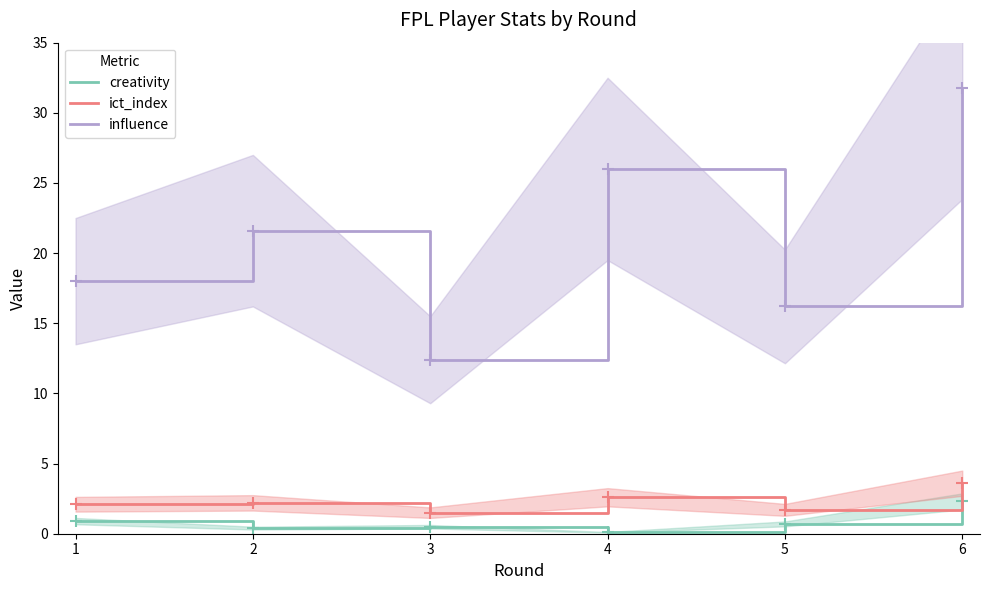

Is it true that ict_index equals 2.1 at 1?

True